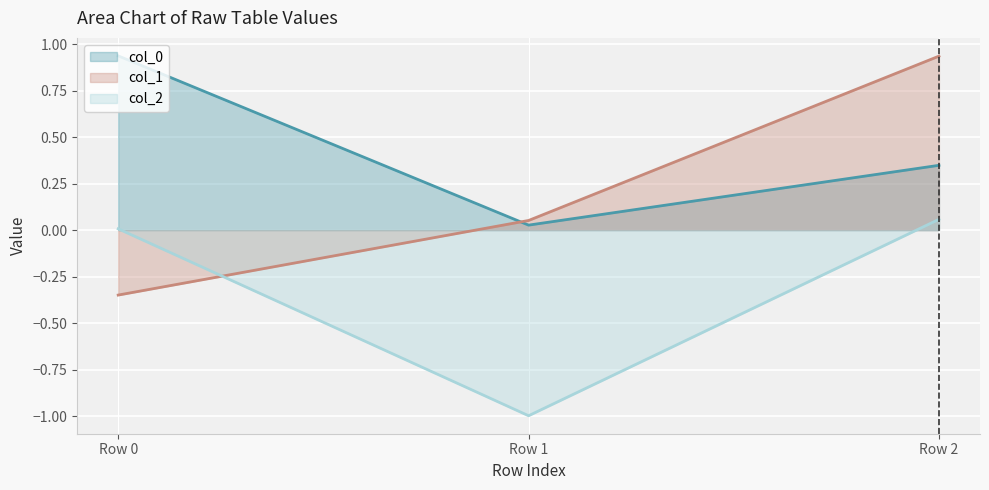

What are all the series names shown in the legend?

col_0, col_1, col_2